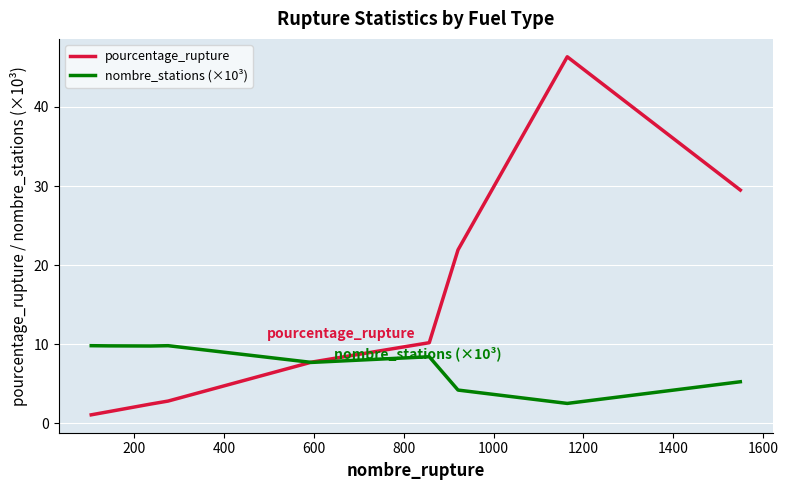

How many values in the nombre_stations (×10³) series exceed 8?

5